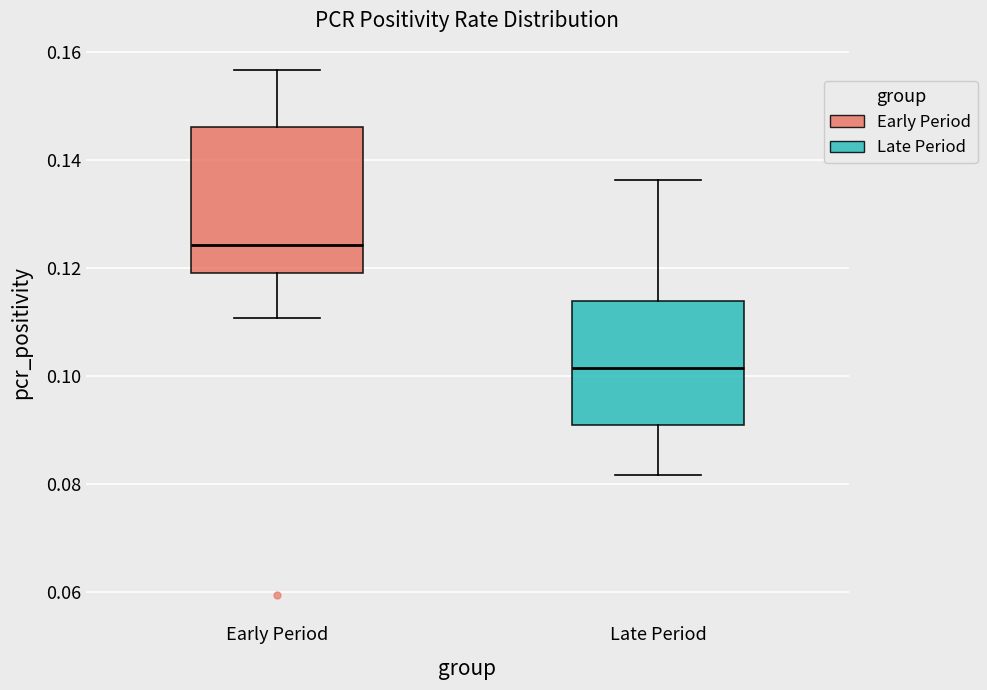

Reading left to right, transcribe this box plot: for each box, give where its median line is, the range the box spans, and where its two whiskers end, as read against the y-axis. The values are not printed on the chart, so give them approximately, as read against the axis.

Early Period: median 0.124, box 0.120 to 0.146, whiskers 0.110 to 0.156
Late Period: median 0.102, box 0.092 to 0.114, whiskers 0.082 to 0.136